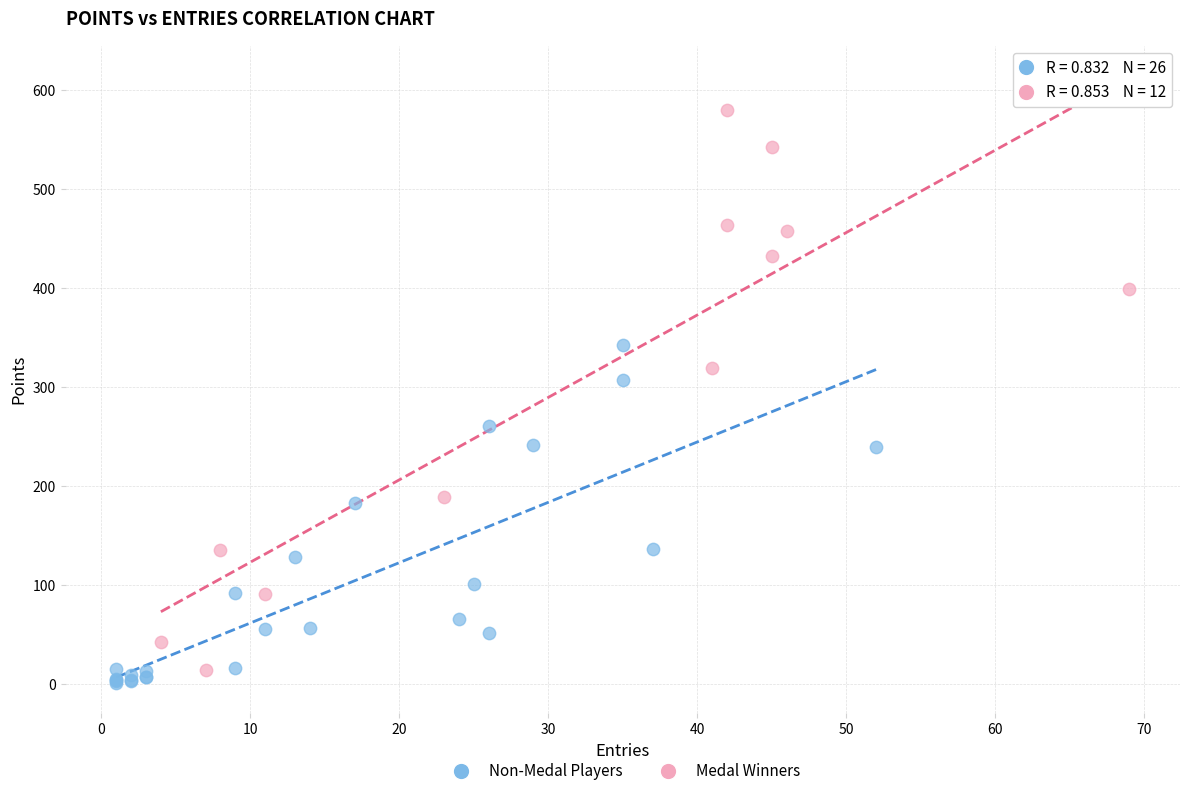

Which series contains the lowest Y value?

Non-Medal Players